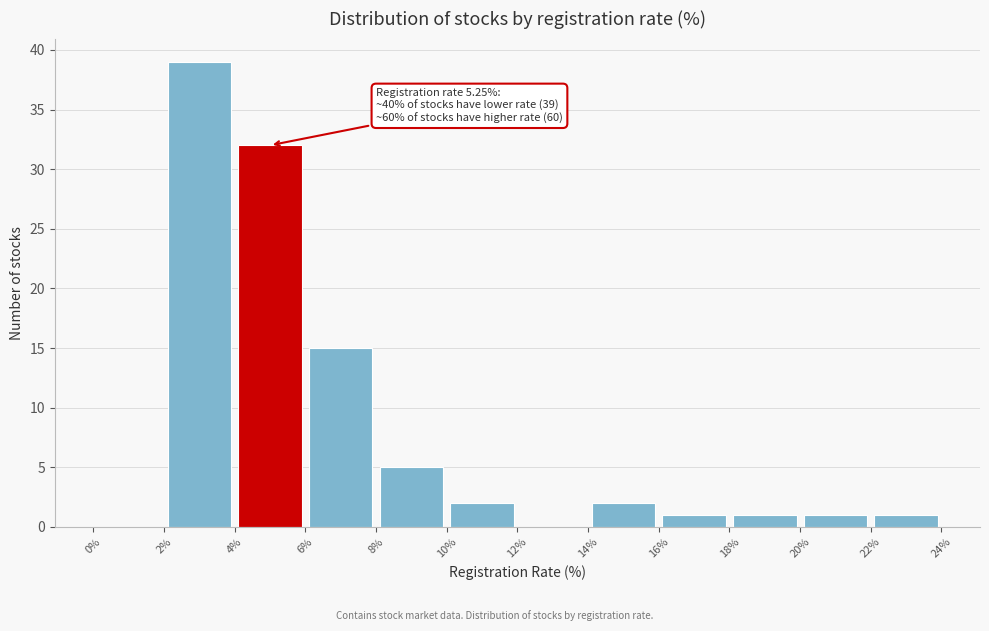

Over which range of the x-axis is the bar tallest?

2% to 4%